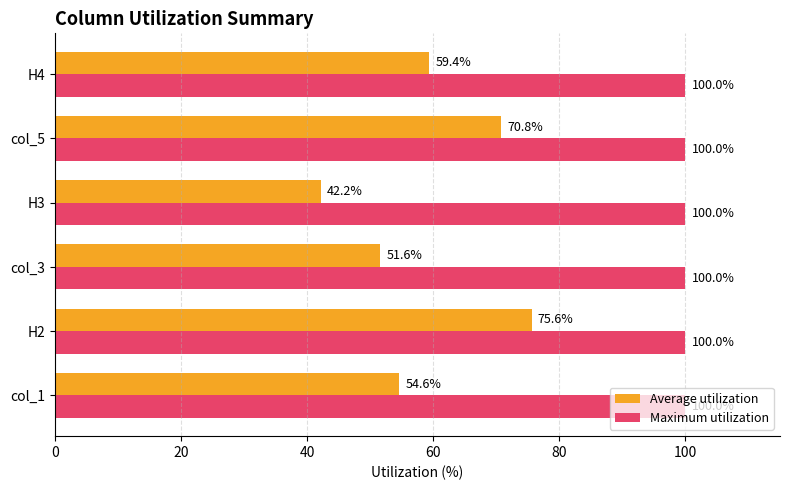

At how many categories does at least one series exceed 52?

6